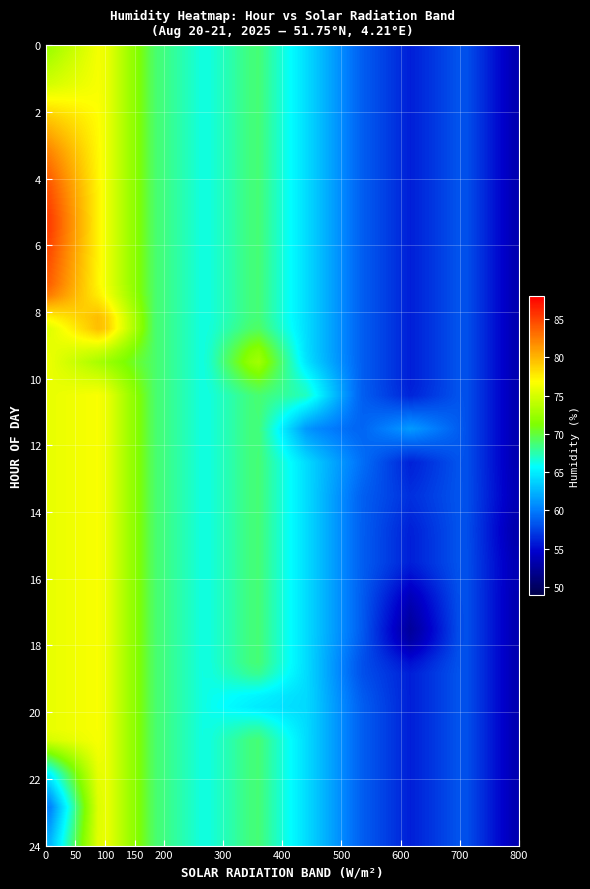

Rank the series by their maximum value, from lowest to highest.

Hour 17, Hour 16, Hour 14, Hour 13, Hour 15, Hour 18, Hour 12, Hour 22, Hour 11, Hour 23, Hour 19, Hour 21, Hour 10, Hour 20, Hour 09, Hour 08, Hour 01, Hour 00, Hour 04, Hour 03, Hour 02, Hour 07, Hour 05, Hour 06